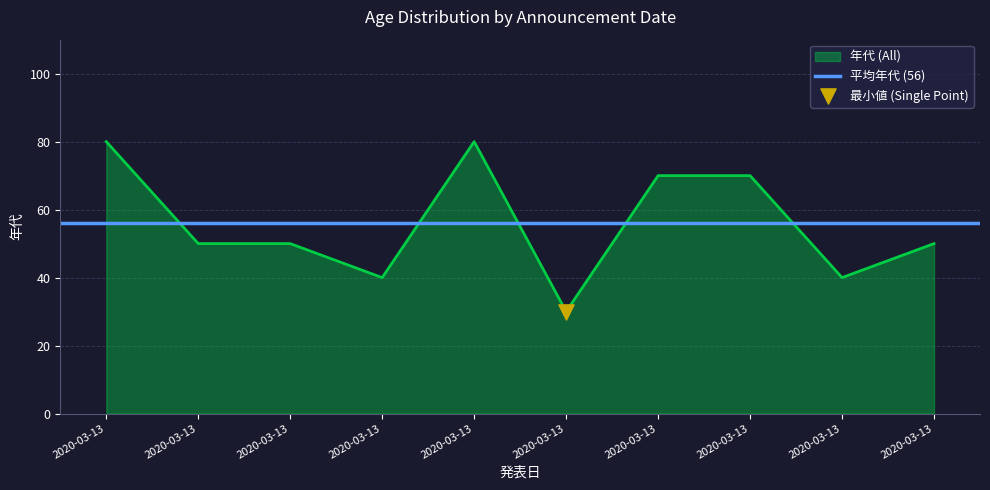

What is the change in value from 2020-03-13 to 2020-03-13?

-10